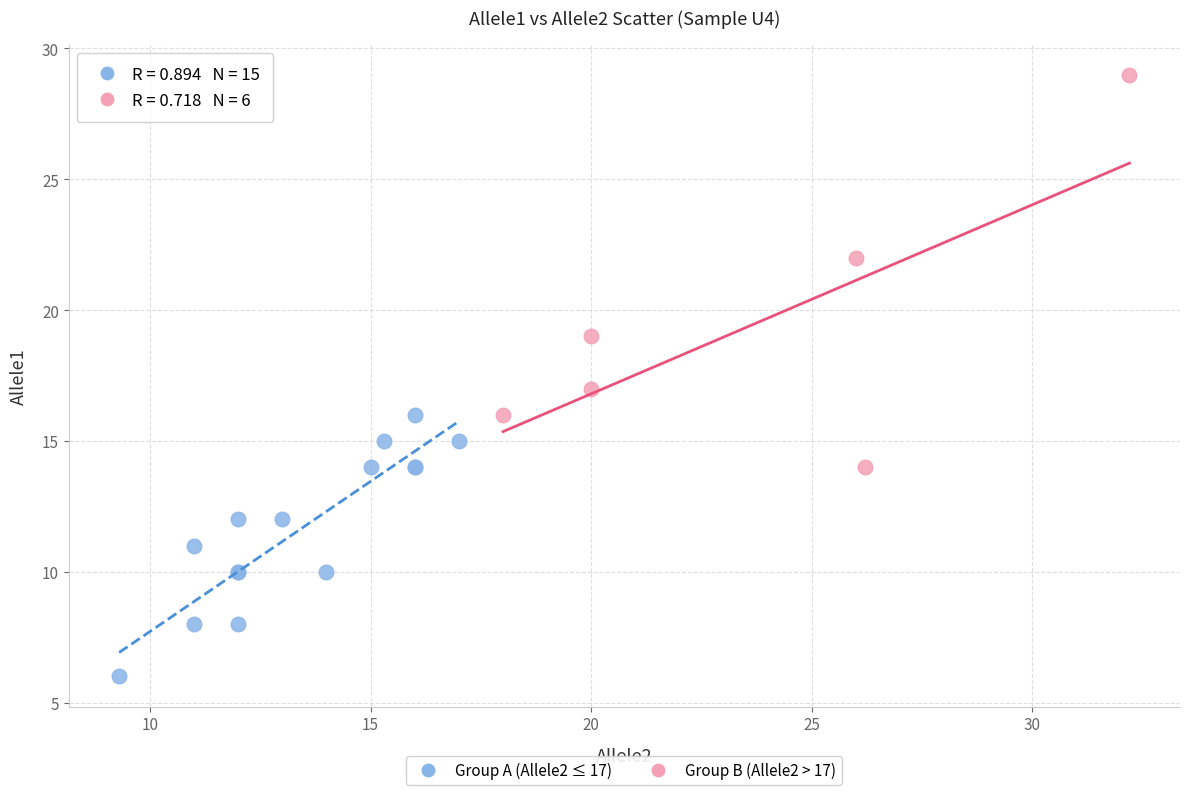

Which series reaches the minimum Y coordinate?

Group A (Allele2 ≤ 17)